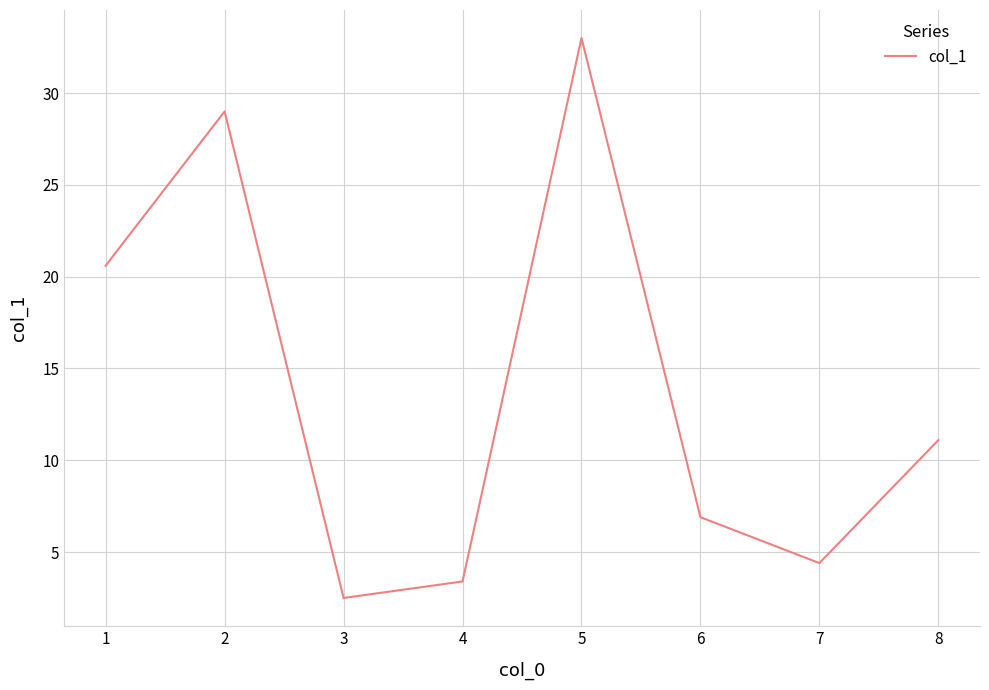

Rank the categories by value from highest to lowest.

5, 2, 1, 8, 6, 7, 4, 3